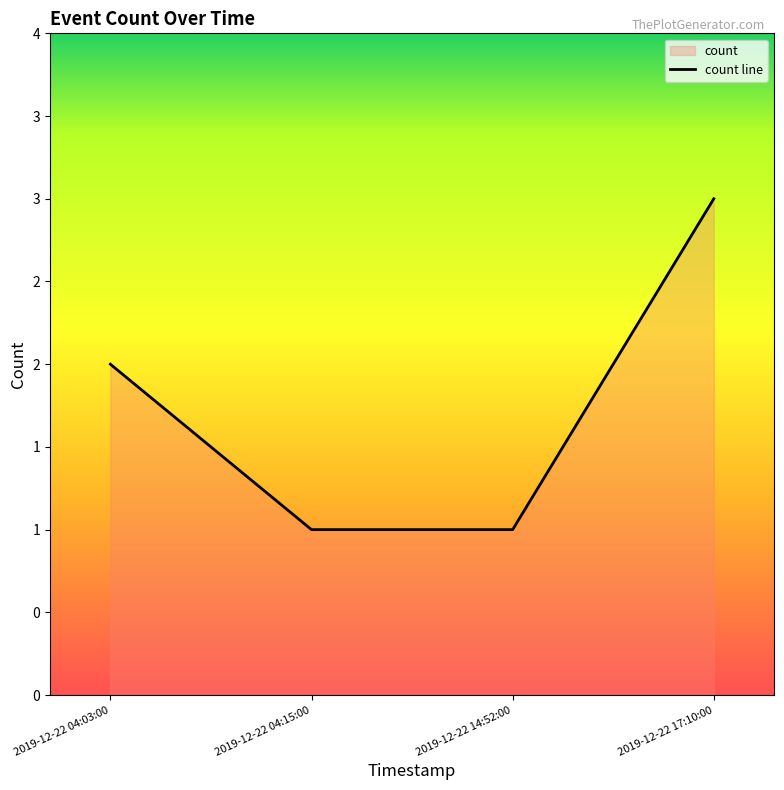

List the labels in order of value, largest first.

2019-12-22 17:10:00, 2019-12-22 04:03:00, 2019-12-22 04:15:00, 2019-12-22 14:52:00